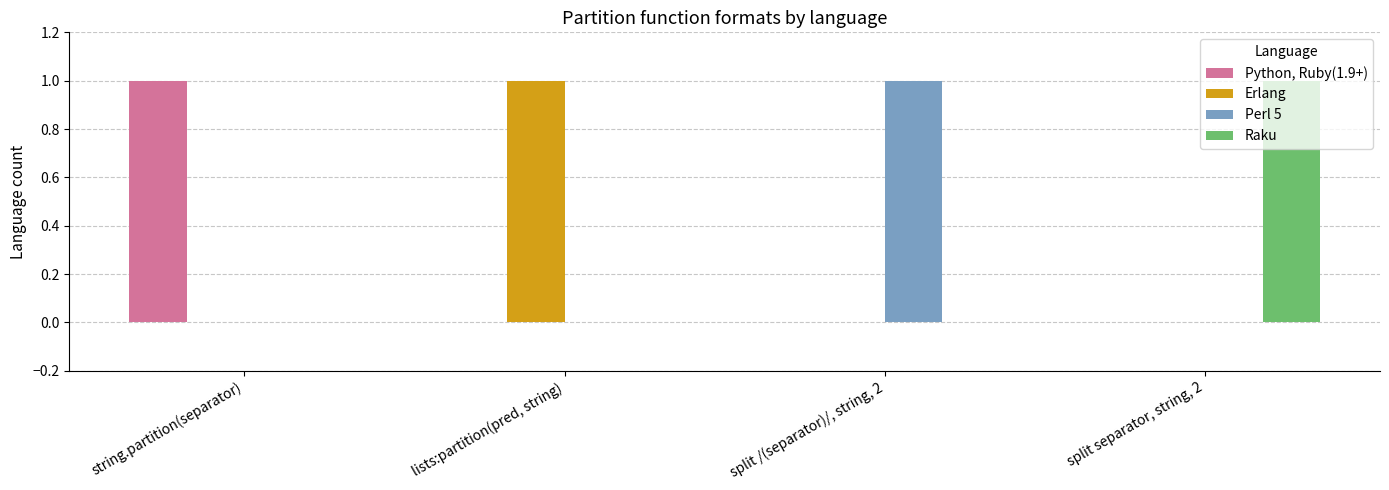

The value of Perl 5 at lists:partition(pred, string) is -1. True or false?

False